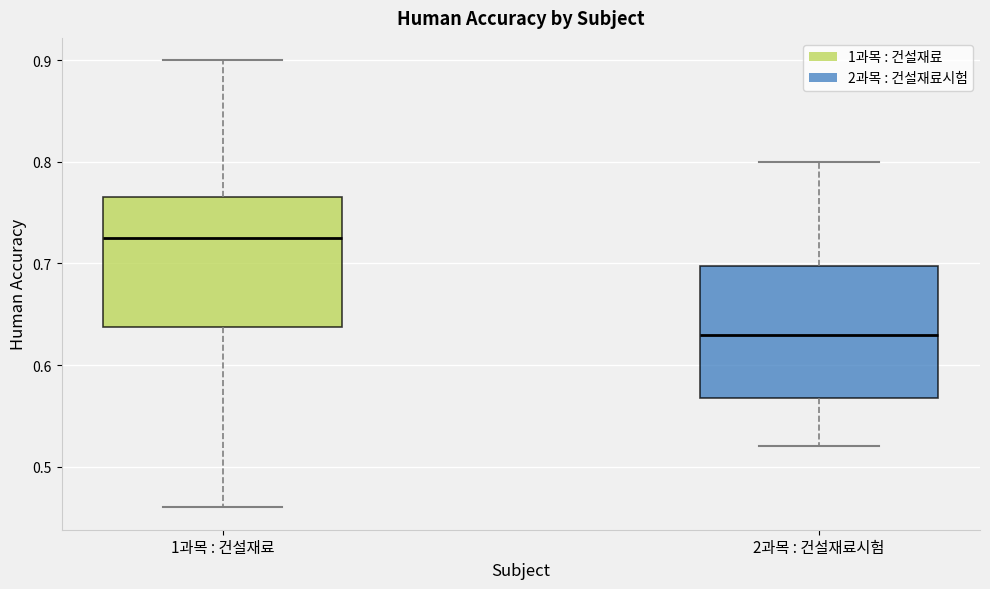

Which box's median line is the highest?

1과목 : 건설재료